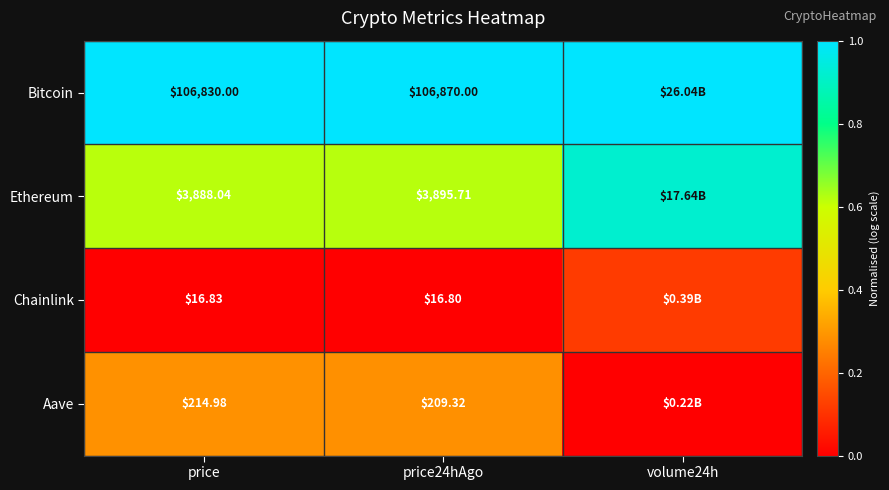

Rank the series at price from lowest to highest value.

Chainlink, Aave, Ethereum, Bitcoin